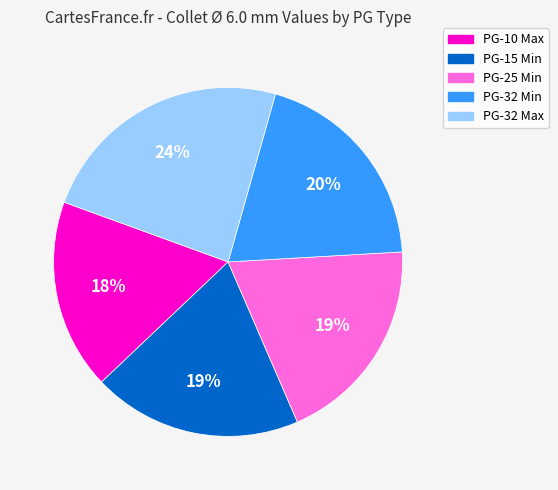

To the nearest percent, what portion does PG-10 Max represent?

18%